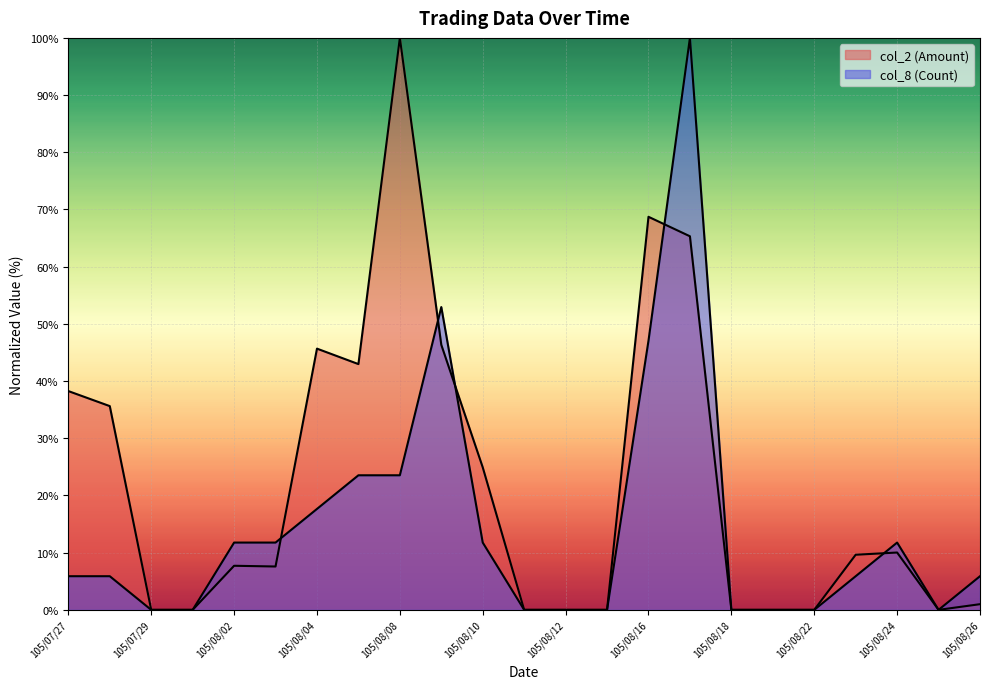

How many interior local valleys does the col_8 (Count) series have?

1